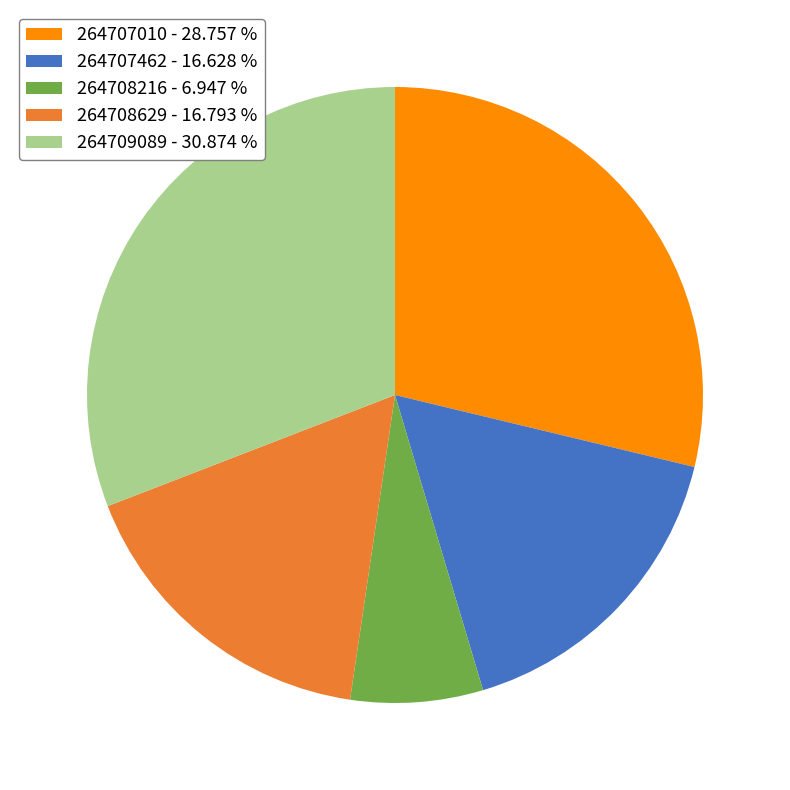

What is the smallest slice in the pie chart?

264708216